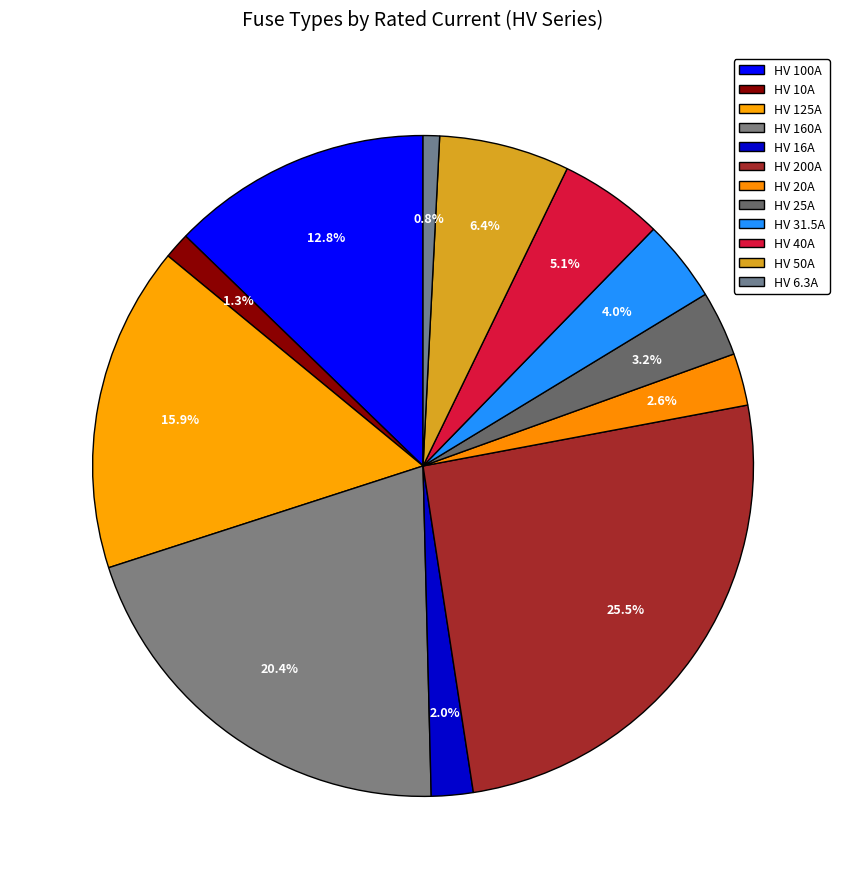

What percentage is the HV 25A slice, to the nearest percent?

3%